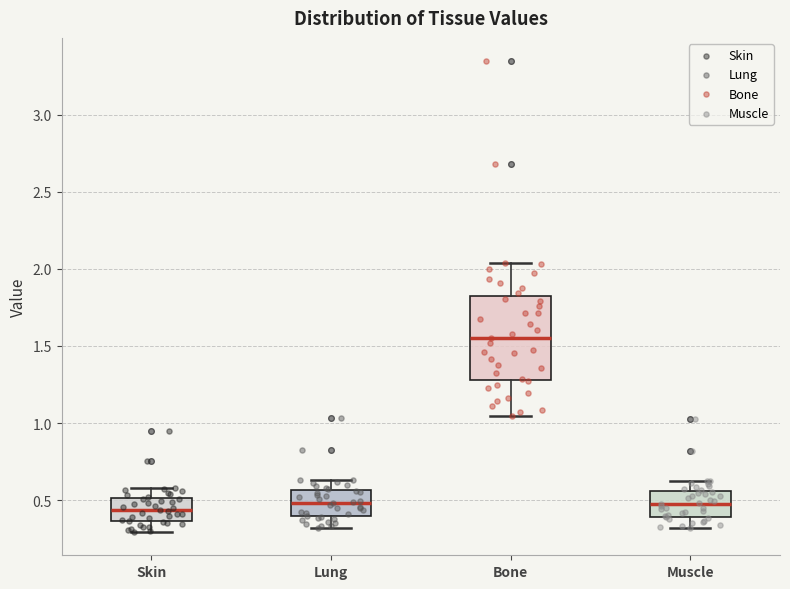

Which box has the highest median line?

Bone